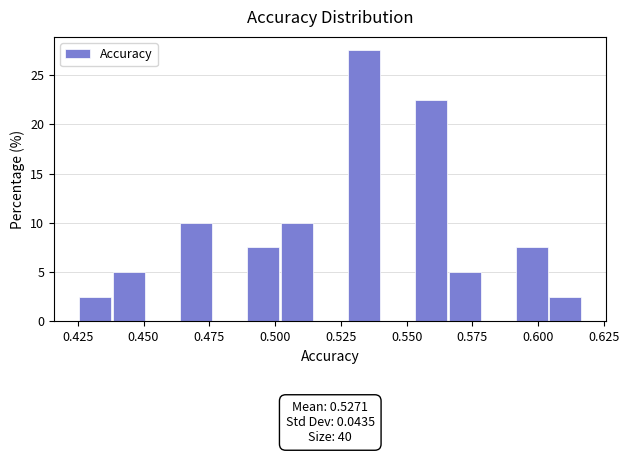

Around what value on the x-axis is the tallest bar? Give the approximate position of its centre, as read against the axis.

0.535